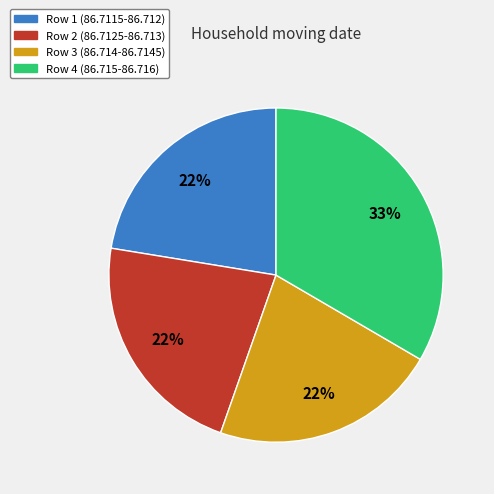

To the nearest percent, what is the difference between the Row 1 (86.7115-86.712) and Row 4 (86.715-86.716) slice percentages?

11%